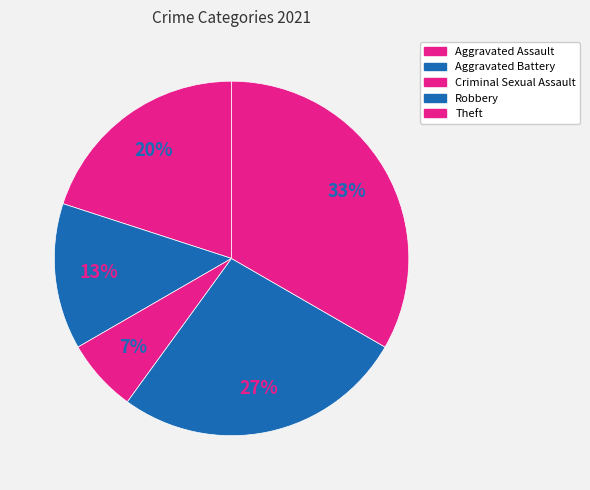

To the nearest percent, what percentage of the pie is Aggravated Assault?

20%